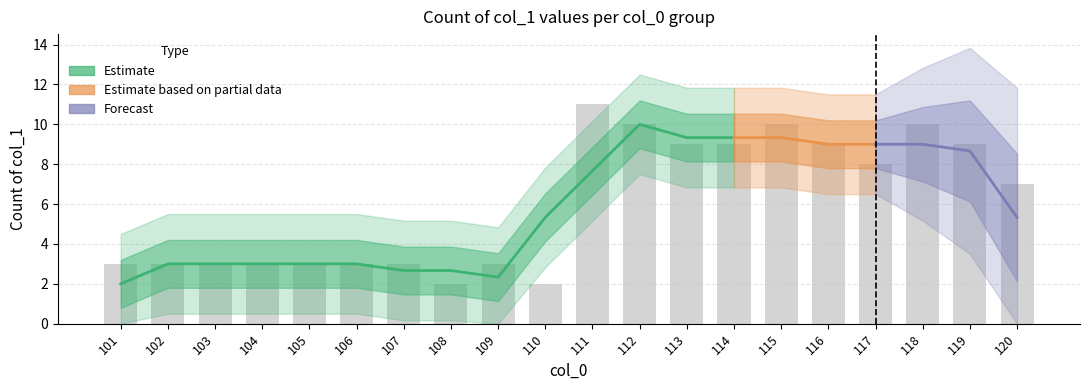

Rank the categories by value from highest to lowest.

111, 112, 115, 118, 113, 114, 116, 119, 117, 120, 101, 102, 103, 104, 105, 106, 107, 109, 108, 110